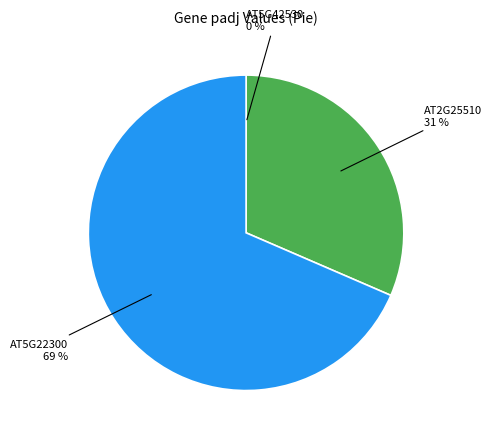

Does any single category account for the majority?

Yes